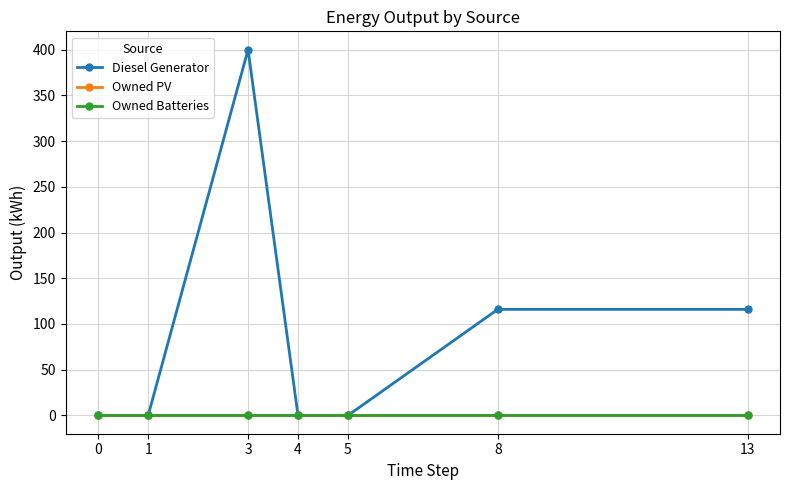

True or false: Owned Batteries and Owned PV cross at least once.

False